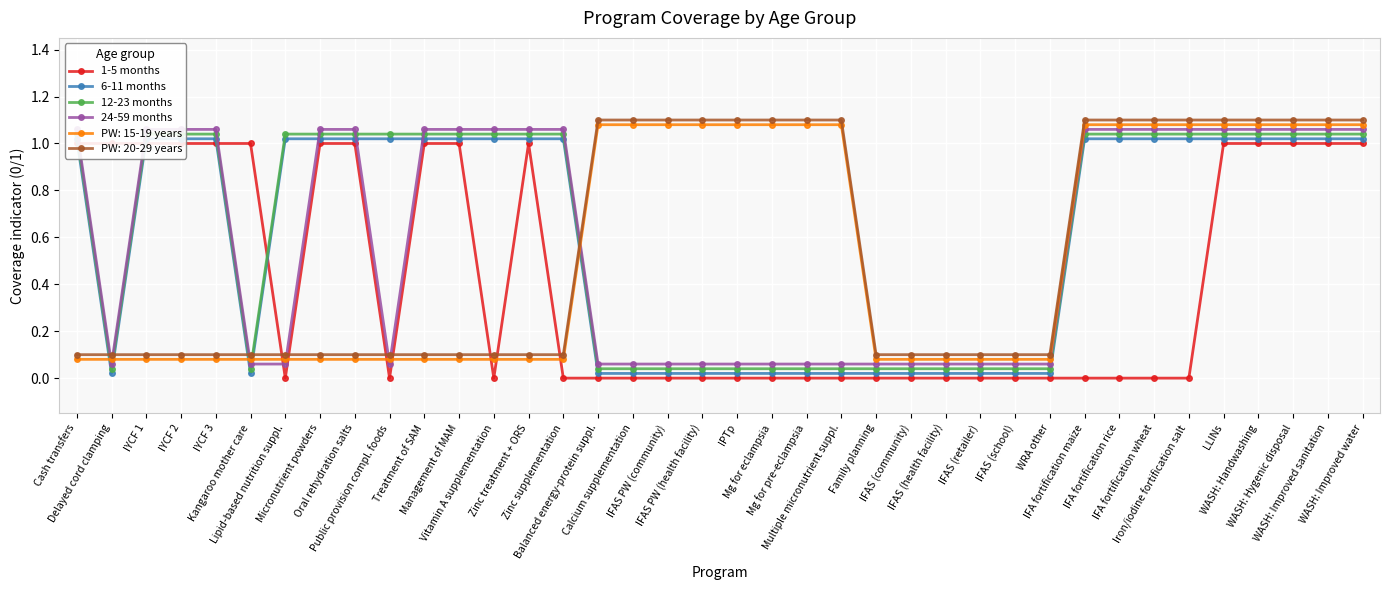

Which series has the largest total across all categories?

12-23 months